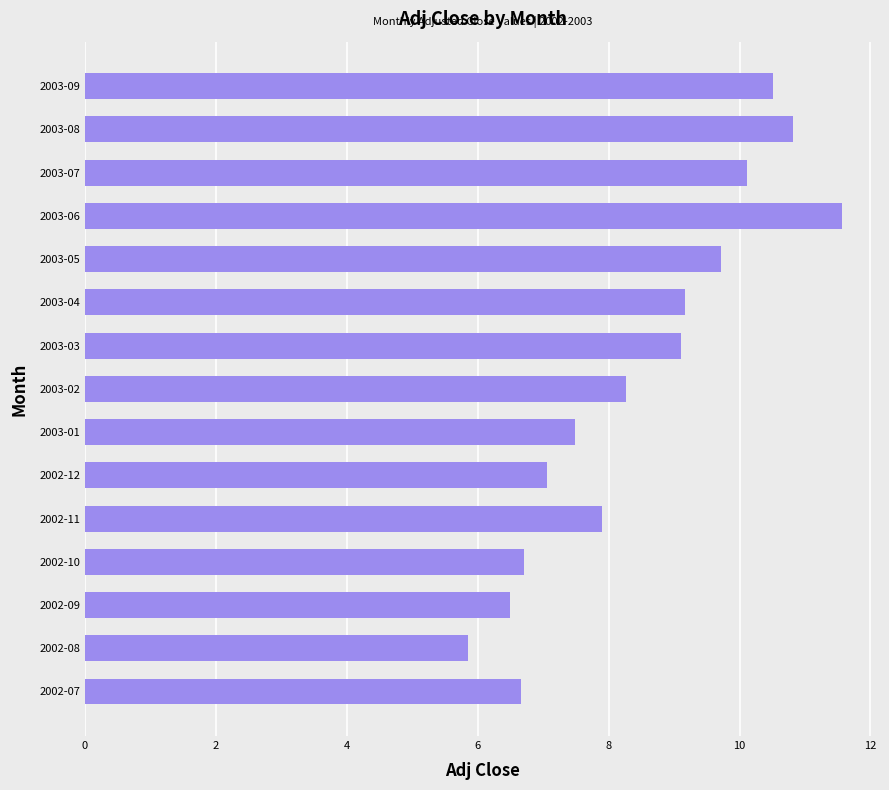

The value at 2002-09 is 6.5. True or false?

True